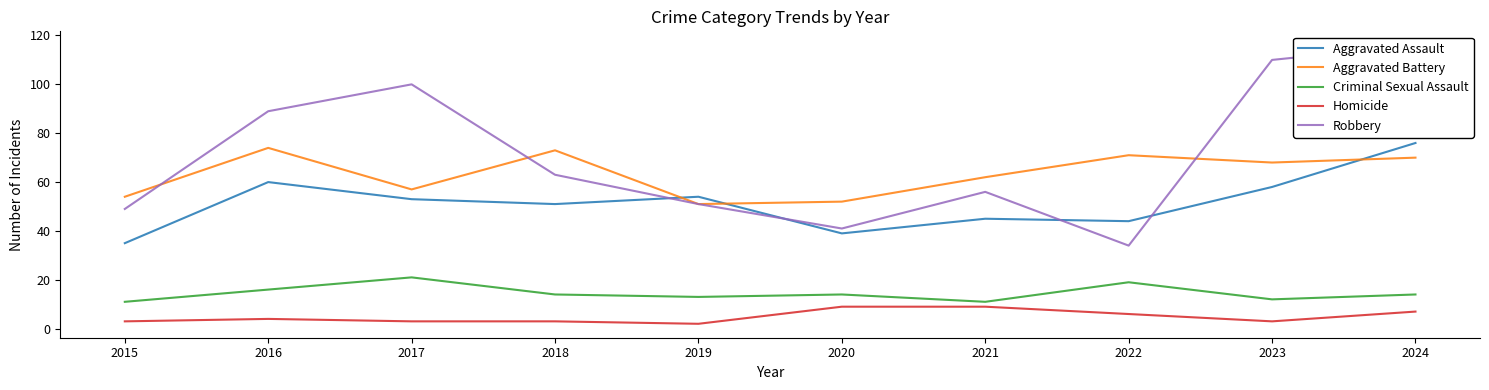

The value of Criminal Sexual Assault at 2022 is 11. True or false?

False